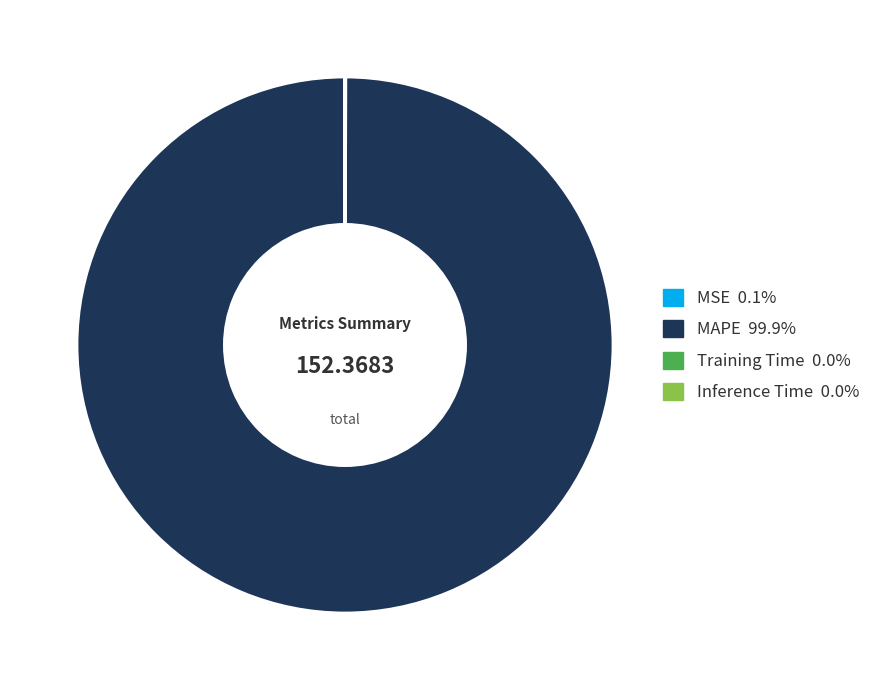

What is the largest slice in the pie chart?

MAPE